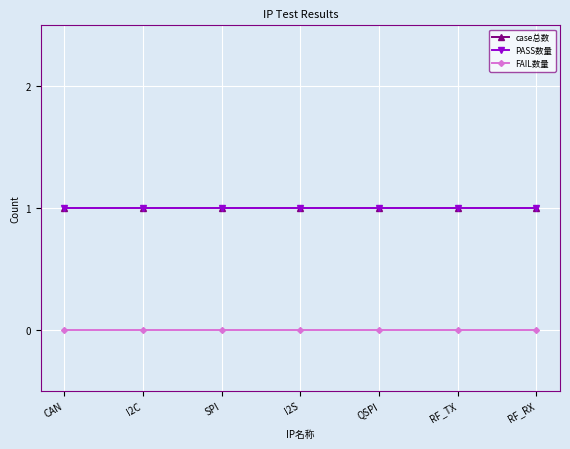

True or false: case总数 and FAIL数量 cross at least once.

False